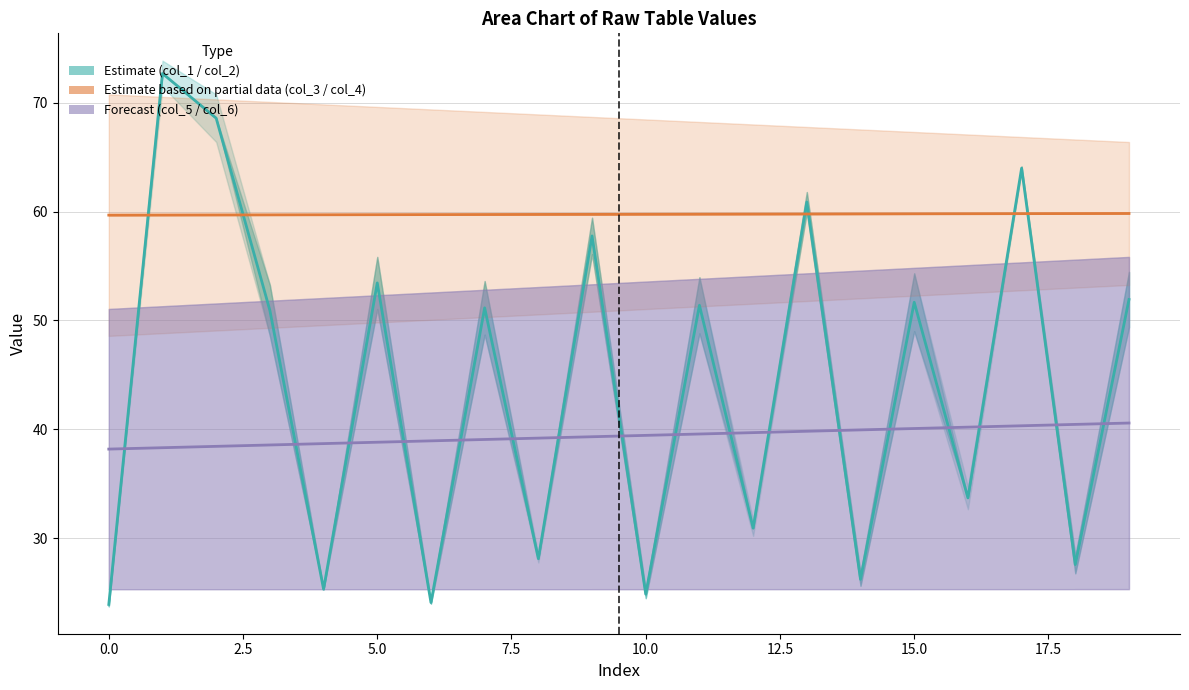

Rank the series by their average value, from highest to lowest.

Estimate based on partial data (col_3 / col_4), Estimate (col_1 / col_2), Forecast (col_5 / col_6)